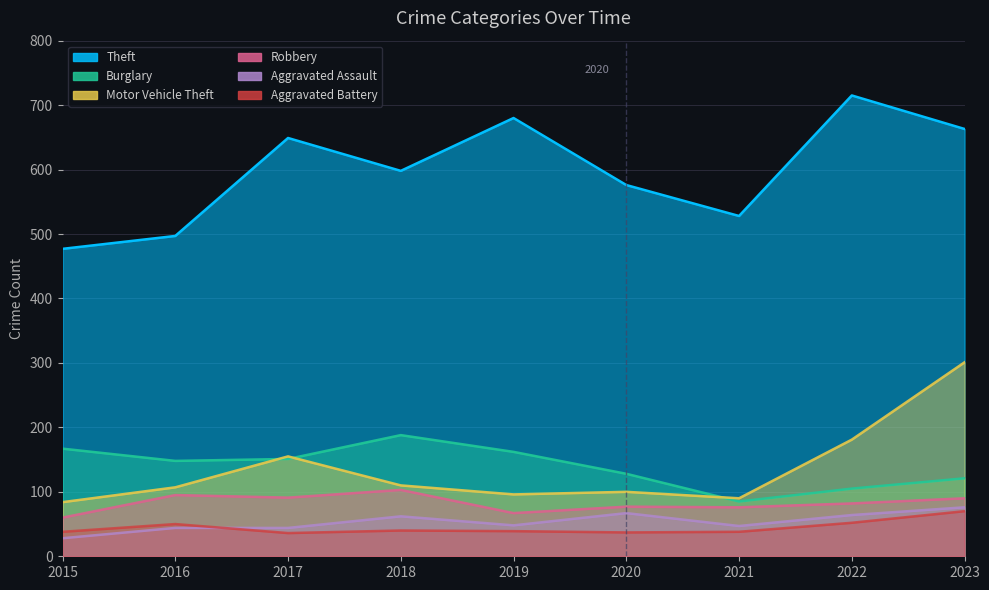

At which category does the chart reach its minimum across all series?

2015